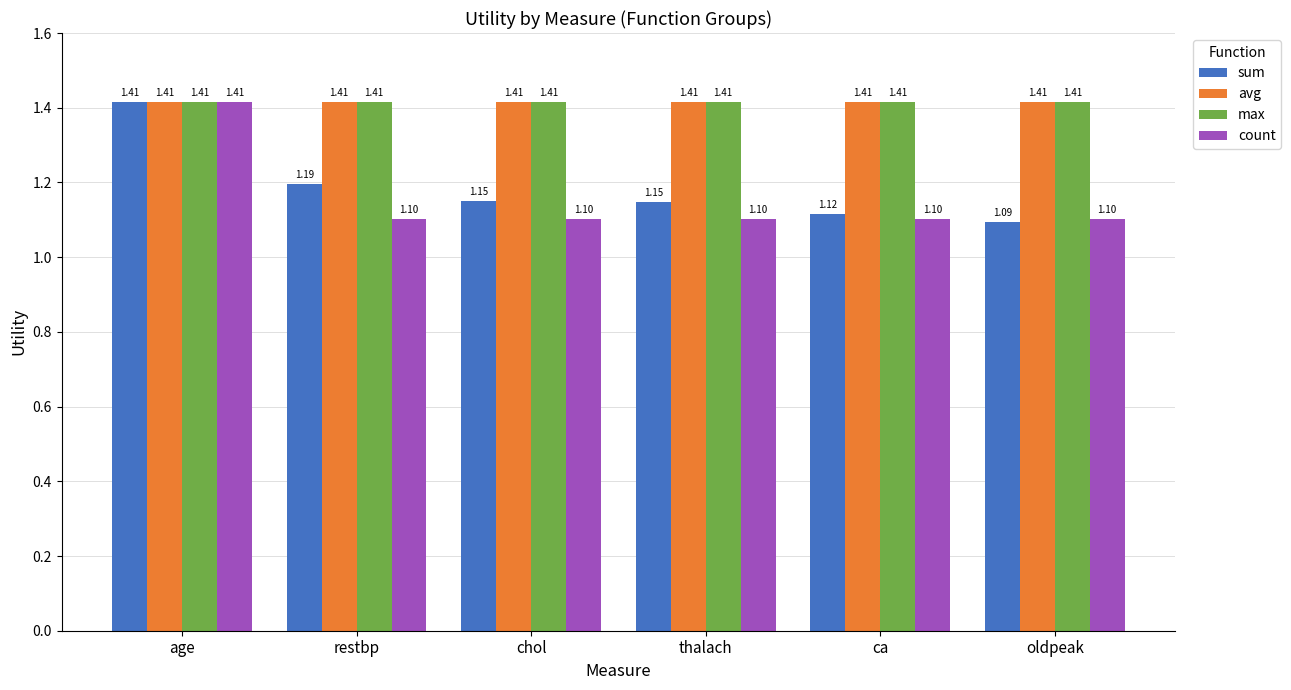

At which category is the sum across all series the highest?

age